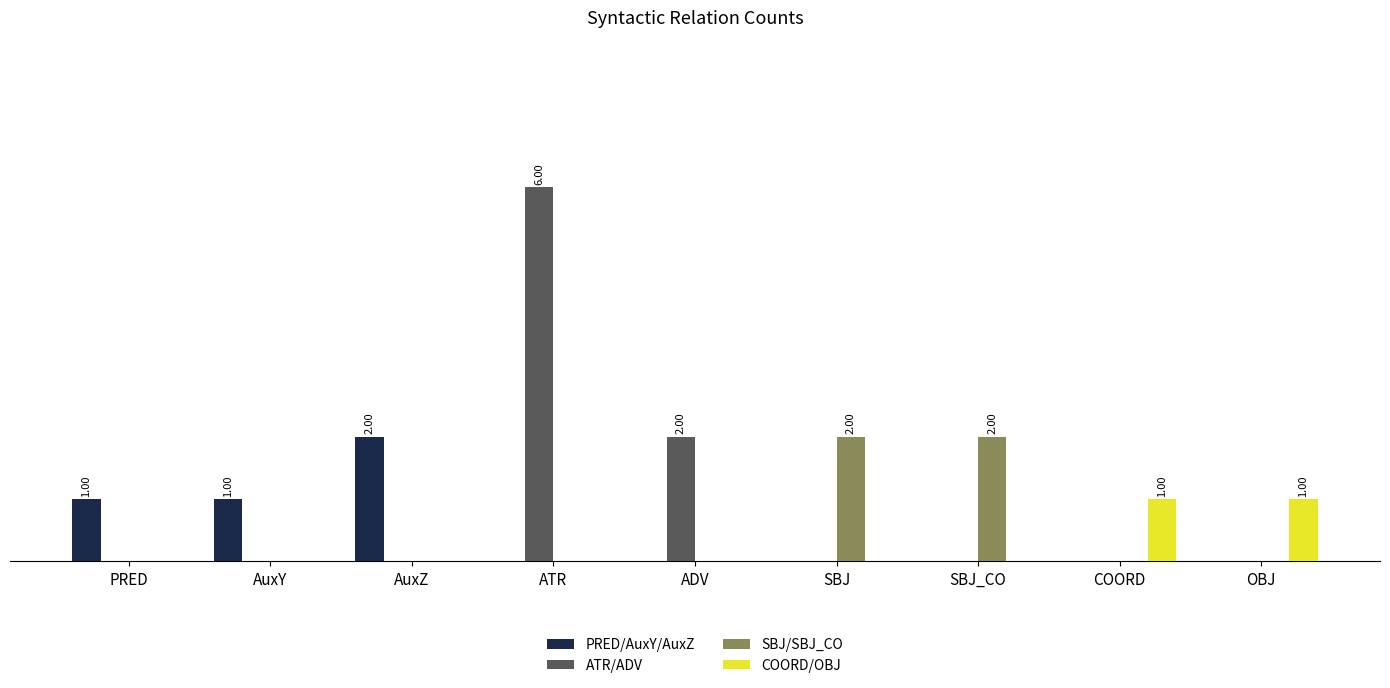

The PRED/AuxY/AuxZ series shows 2 at PRED. True or false?

False